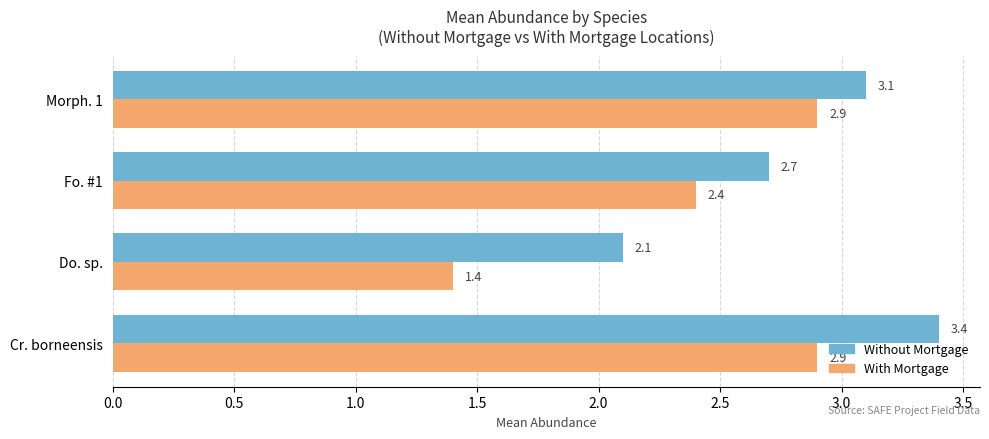

Is it true that Without Mortgage equals 2.1 at Do. sp.?

True